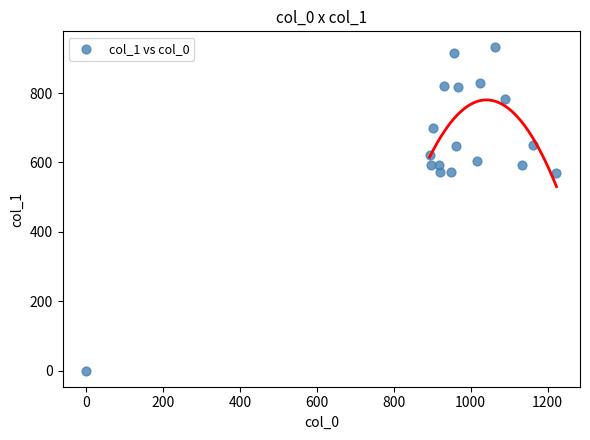

What is the range of X values (max minus min)?

1223.3